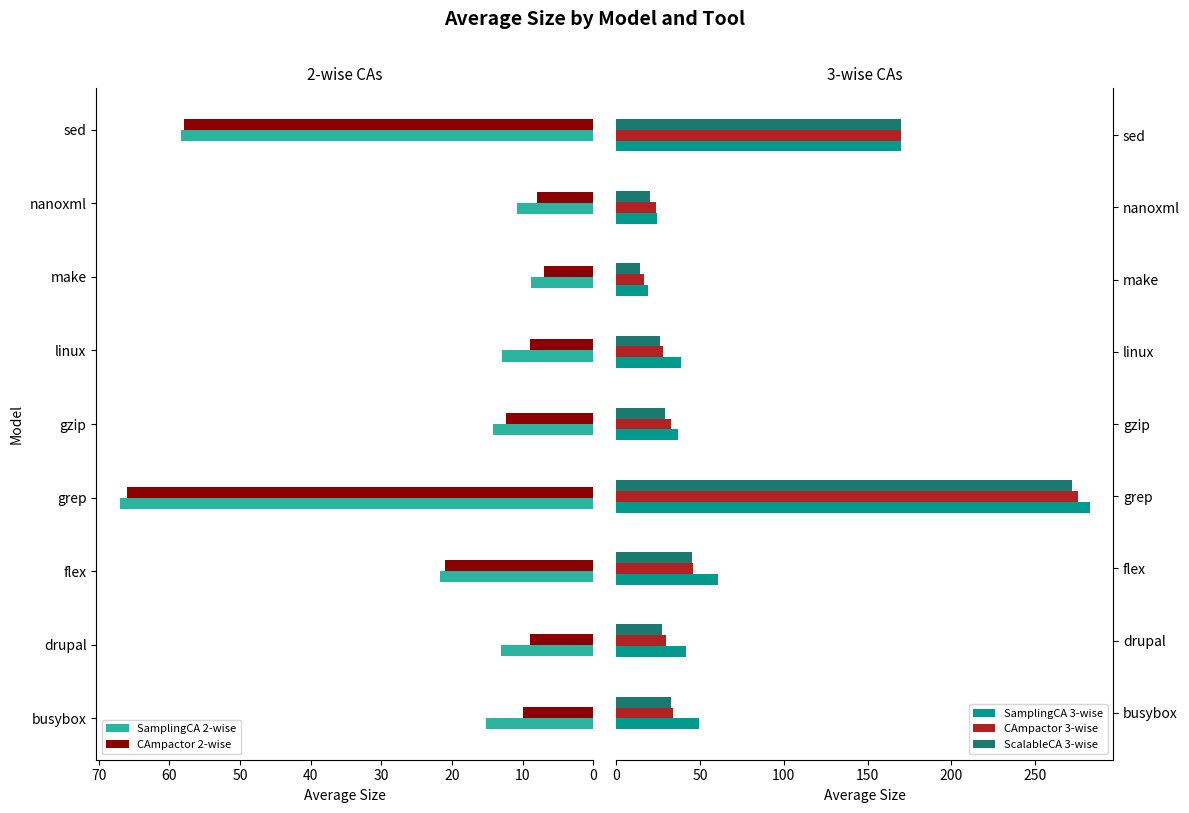

Reading left to right, transcribe all the data shown in this chart.

SamplingCA 2-wise: 15.2	13.1	21.7	67.0	14.2	13.0	8.9	10.8	58.4
CAmpactor 2-wise: 10.0	9.0	21.0	66.0	12.3	9.0	7.0	8.0	58.0
SamplingCA 3-wise: 49.7	41.7	61.0	282.4	37.1	38.6	19.2	24.4	170.0
CAmpactor 3-wise: 34.2	30.0	46.0	275.6	33.0	28.0	16.7	24.0	170.0
ScalableCA 3-wise: 32.9	27.5	45.0	272.0	29.0	26.0	14.0	20.0	170.0